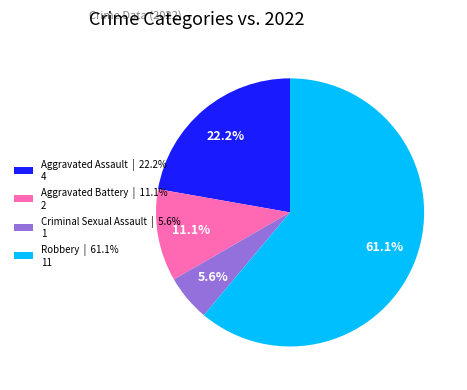

True or false: Aggravated Assault accounts for 22% of the total.

True